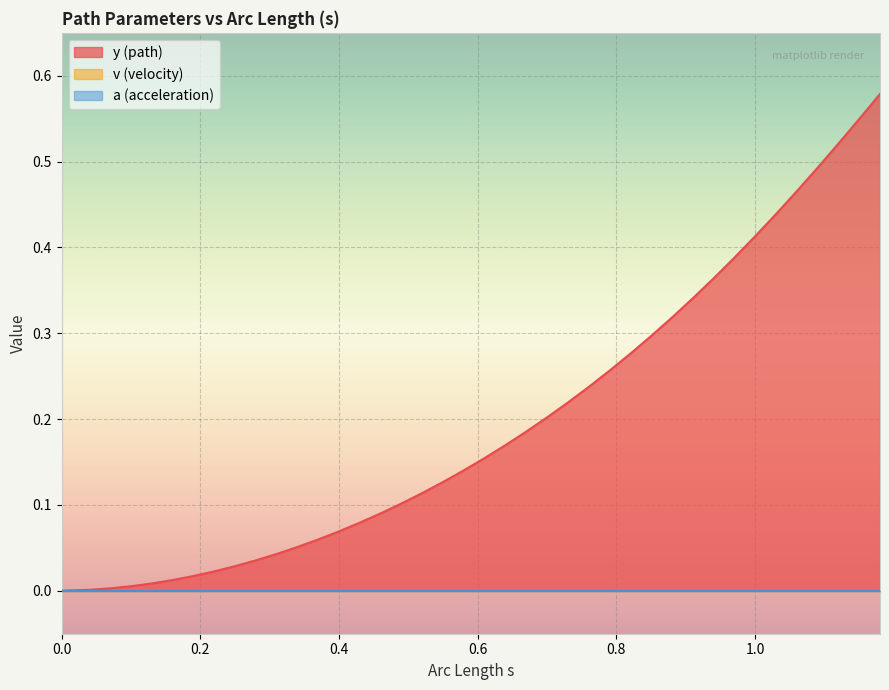

Rank the series at 34 from highest to lowest value.

y, v, a